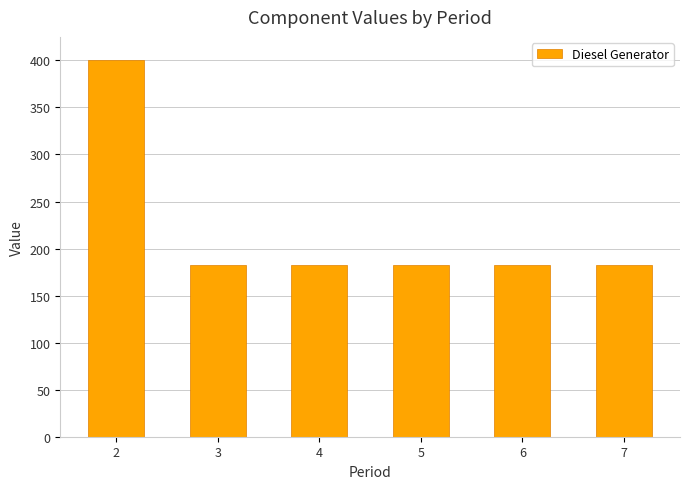

Are the bars horizontal?

No